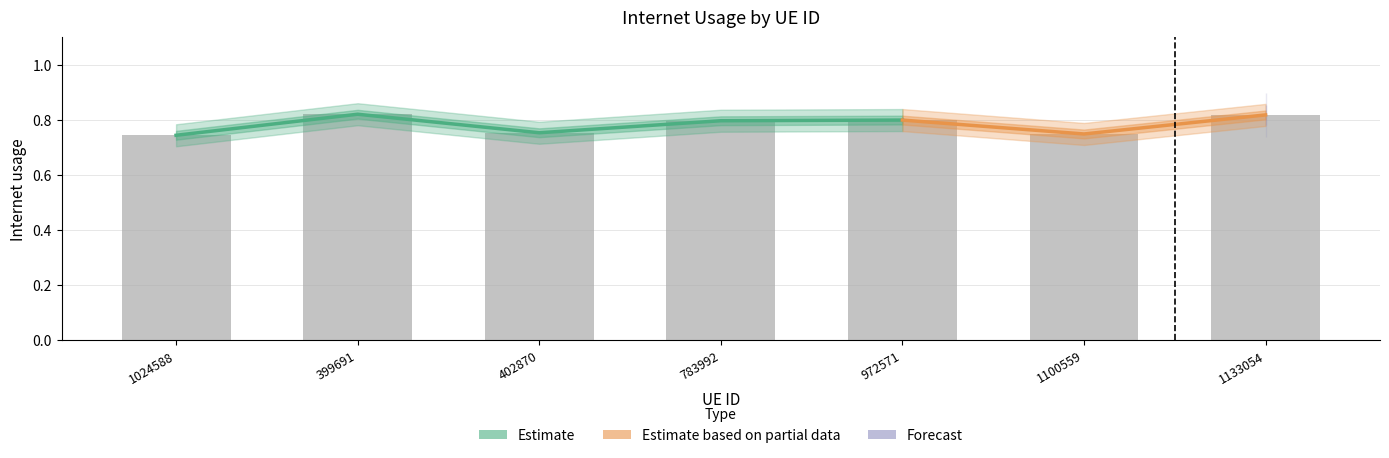

What is the difference between the maximum and second lowest values?

0.1